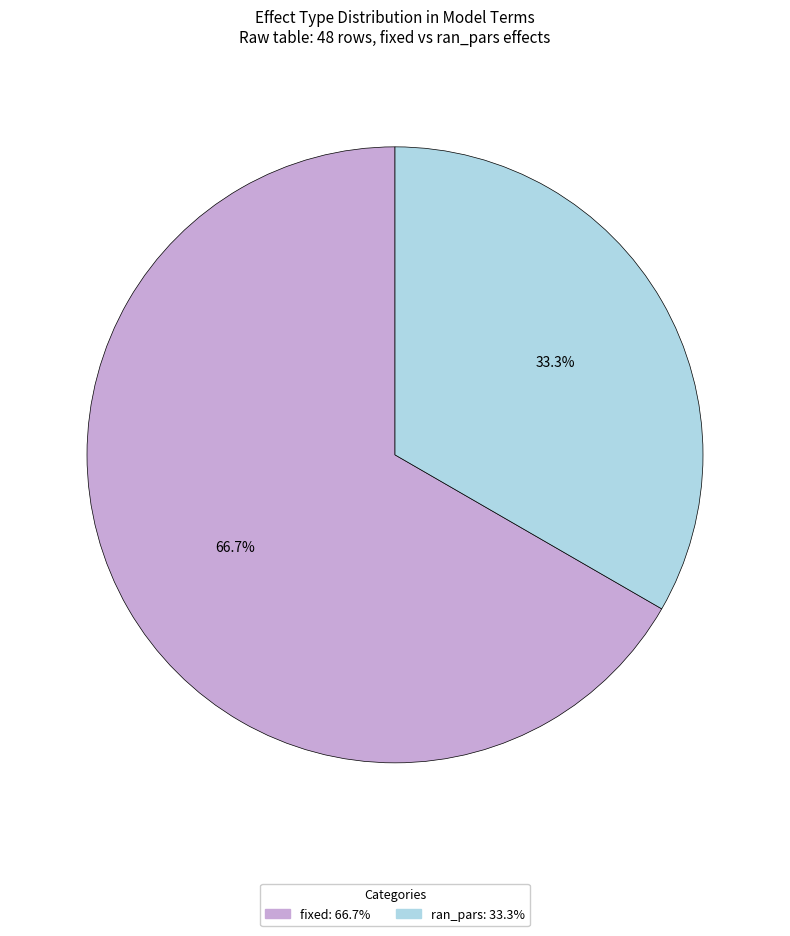

Which has a higher value, fixed or ran_pars?

fixed